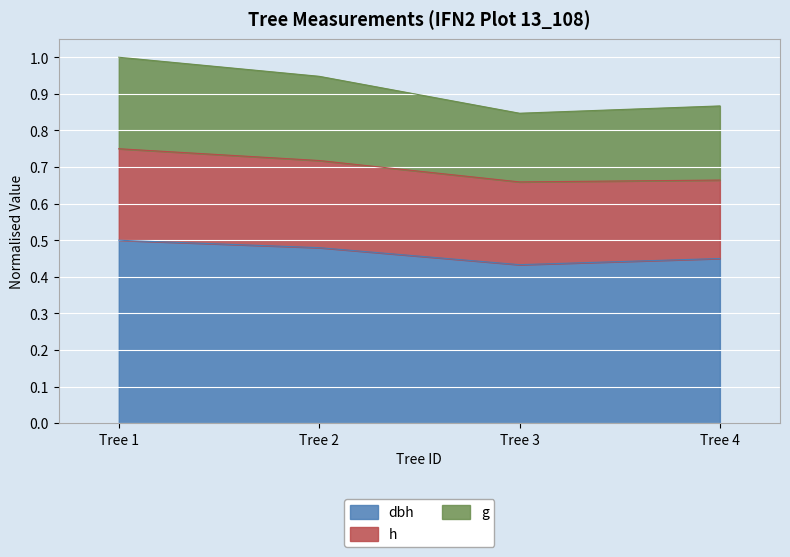

What is the difference between the highest and lowest values at Tree 1?

0.5